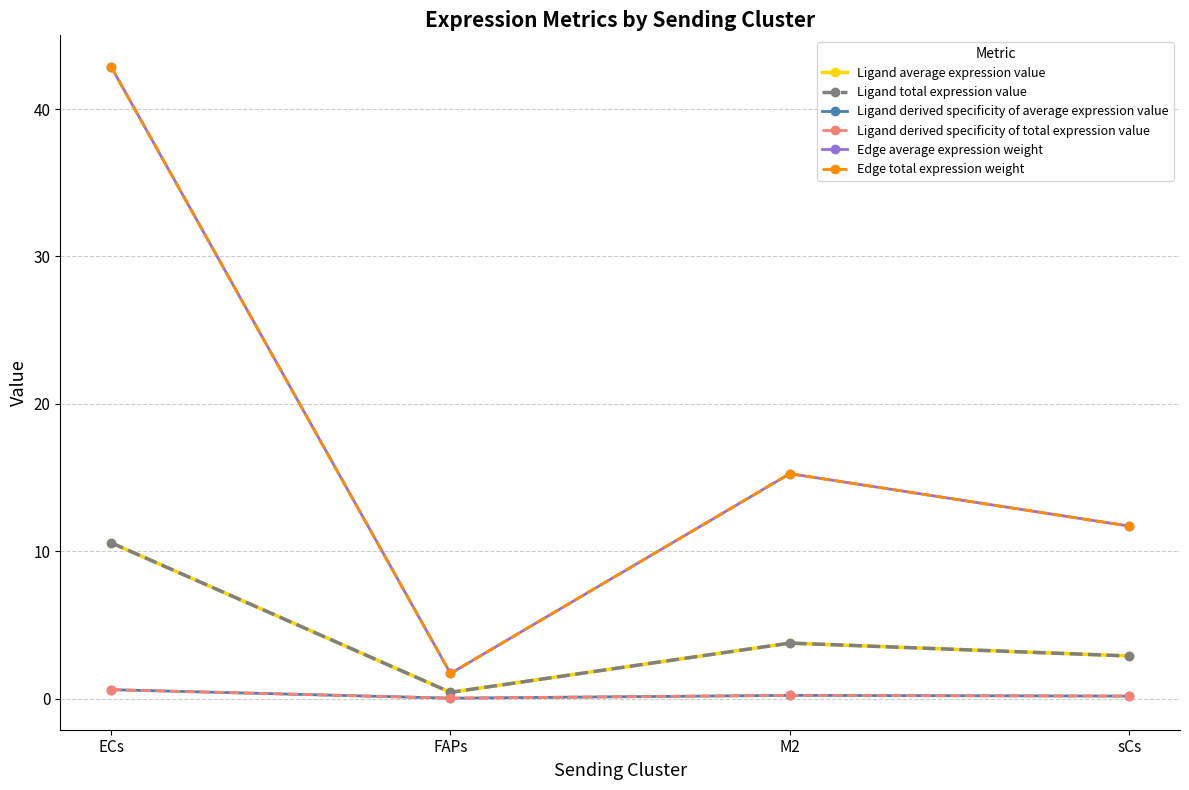

Is this an area chart (filled region under the line)?

No